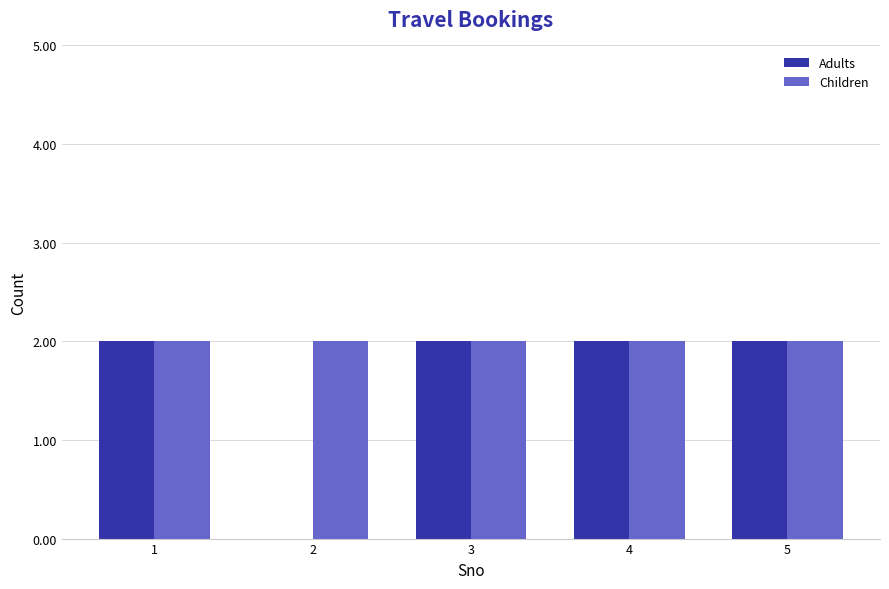

Which series changed the most between 2 and 5?

Adults